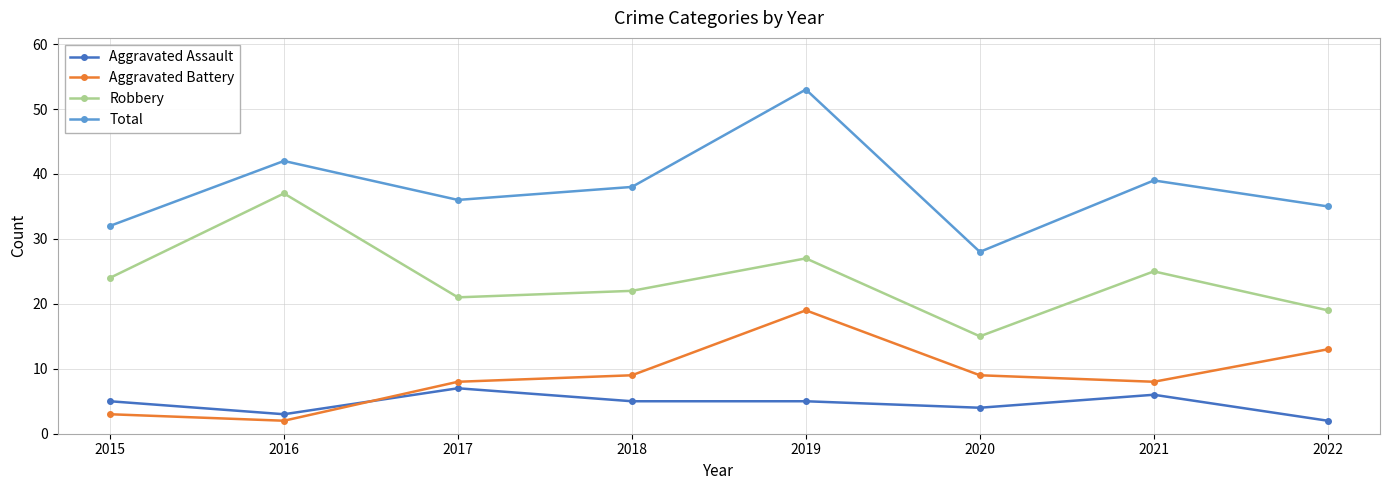

Which series has the widest spread of values?

Total